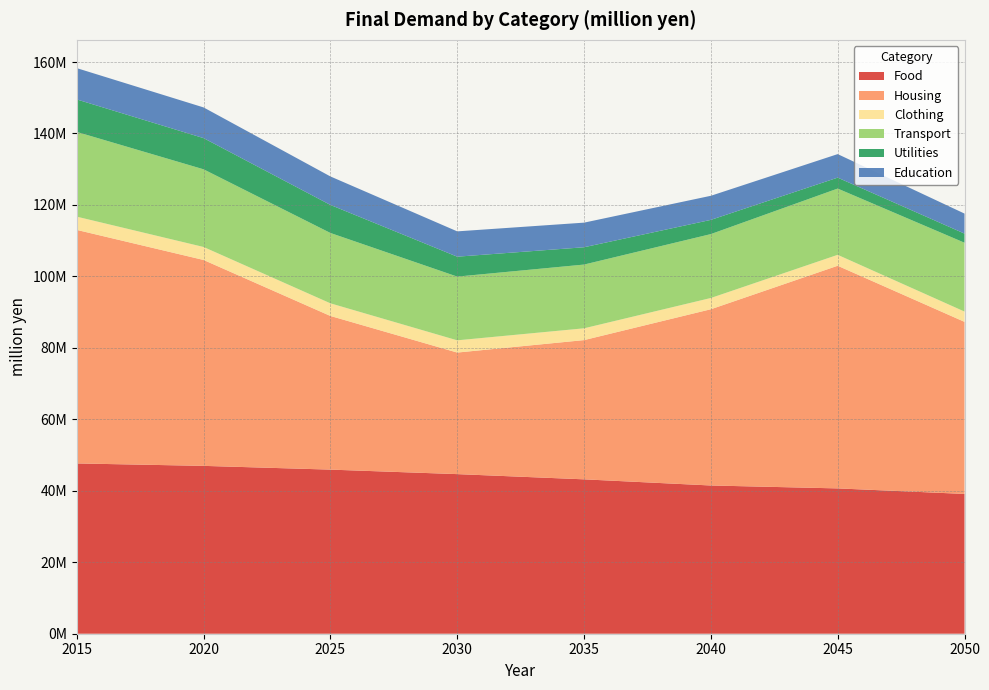

Reading left to right, extract all data points from this chart.

Food: 47658199.0	46976288.0	45927481.9	44667337.0	43206753.4	41484538.5	40669662.2	39119722.4
Housing: 65355527.0	57622013.5	43002181.2	34019543.6	38966353.6	49327442.1	62310930.3	48161951.5
Clothing: 3705056.0	3633531.6	3537417.7	3423686.6	3299434.9	3147836.0	3057739.9	2878870.3
Transport: 23713541.0	21737025.3	19688993.0	17832358.0	17842092.8	17883429.4	18545158.6	19263930.6
Utilities: 9090458.0	8730324.4	7845233.0	5575491.7	4841788.3	3976040.2	3057433.2	2553093.1
Education: 8765583.0	8588898.2	7973098.8	7084214.6	6887451.1	6742629.5	6583209.6	5603781.8